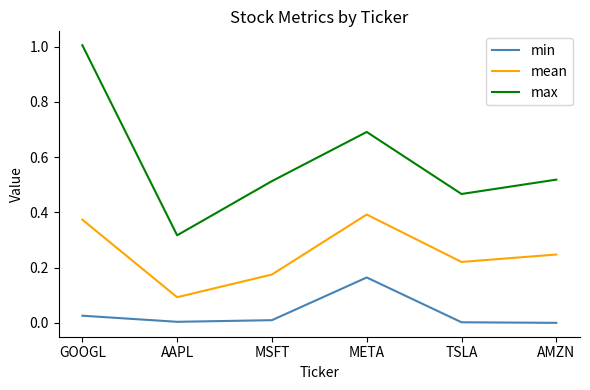

Which series has the widest spread of values?

max